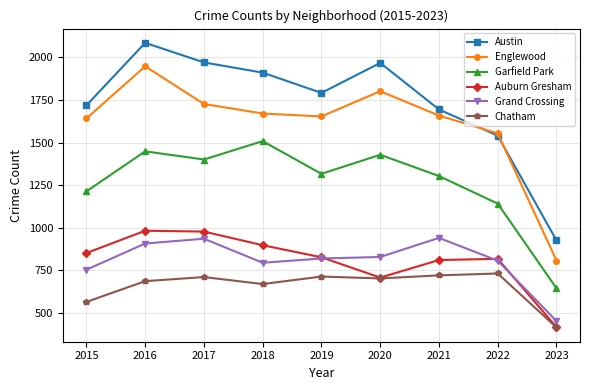

What are all the series names shown in the legend?

Austin, Englewood, Garfield Park, Auburn Gresham, Grand Crossing, Chatham